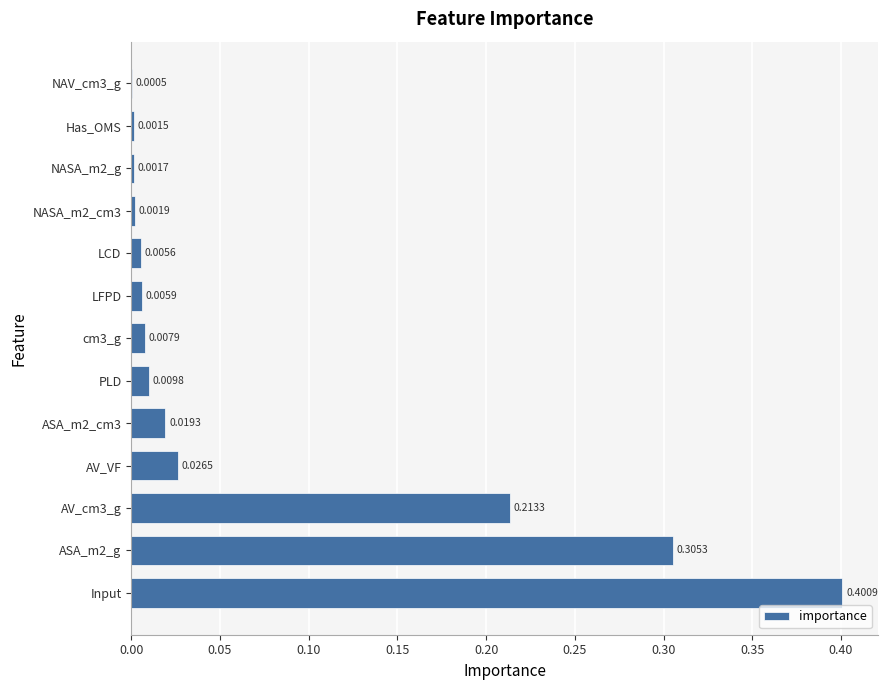

What is the sum of all values?

1.0